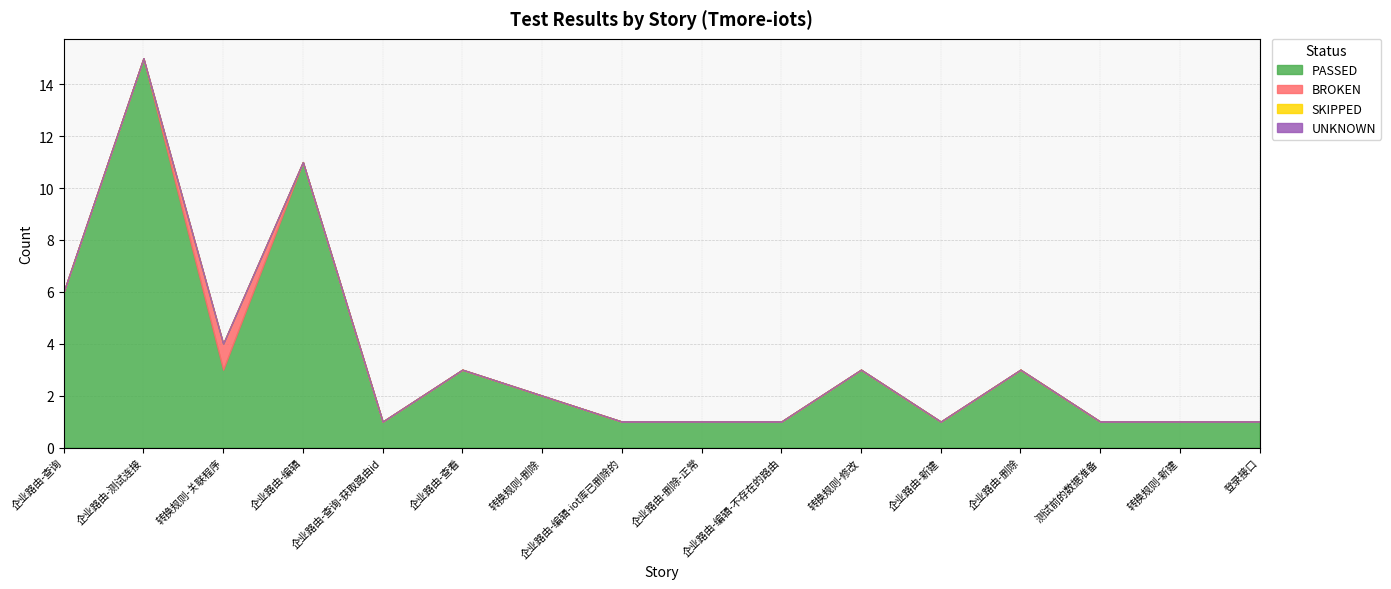

Which series changed the most between 企业路由-编辑-iot库已删除的 and 转换规则-新建?

PASSED